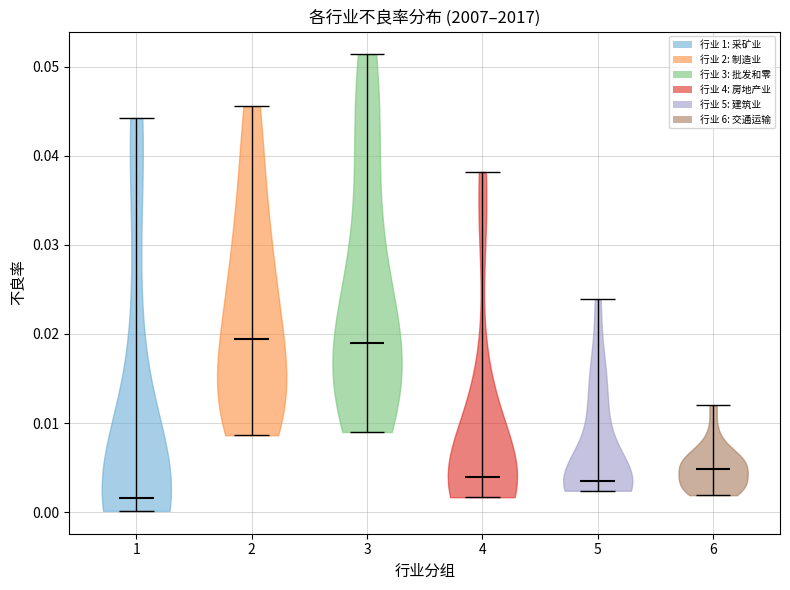

Reading left to right, read every violin against the y-axis: where its median line is, and the lowest and highest points it reaches. The values are not printed on the chart, so give them approximately, as read against the axis.

1: median line 0.002, lowest point 0.000, highest point 0.044
2: median line 0.019, lowest point 0.009, highest point 0.046
3: median line 0.019, lowest point 0.009, highest point 0.051
4: median line 0.004, lowest point 0.002, highest point 0.038
5: median line 0.004, lowest point 0.002, highest point 0.024
6: median line 0.005, lowest point 0.002, highest point 0.012